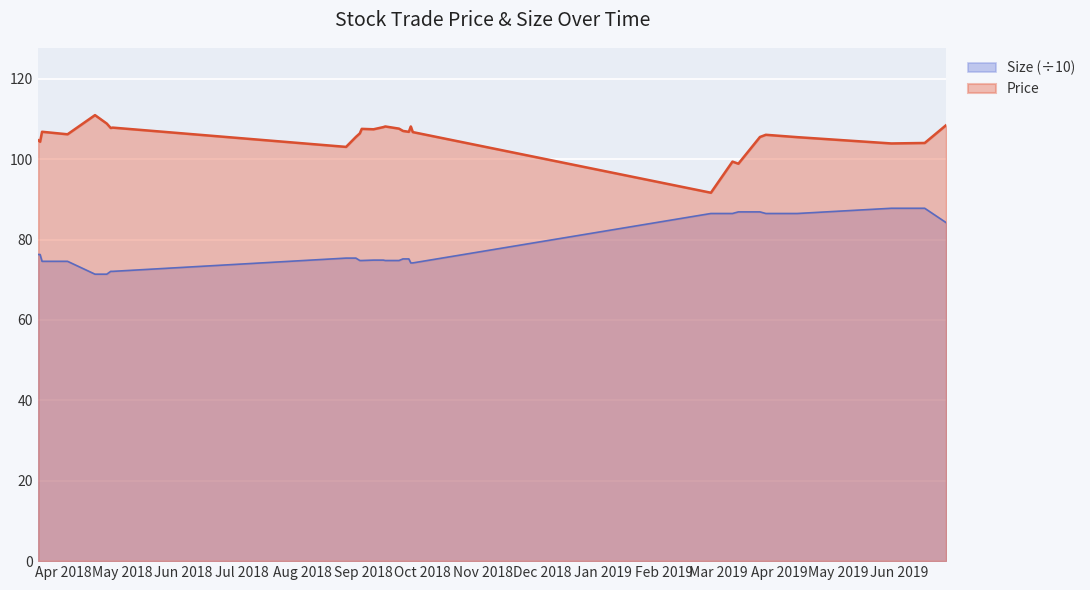

Does the chart display data point markers on the line(s)?

No